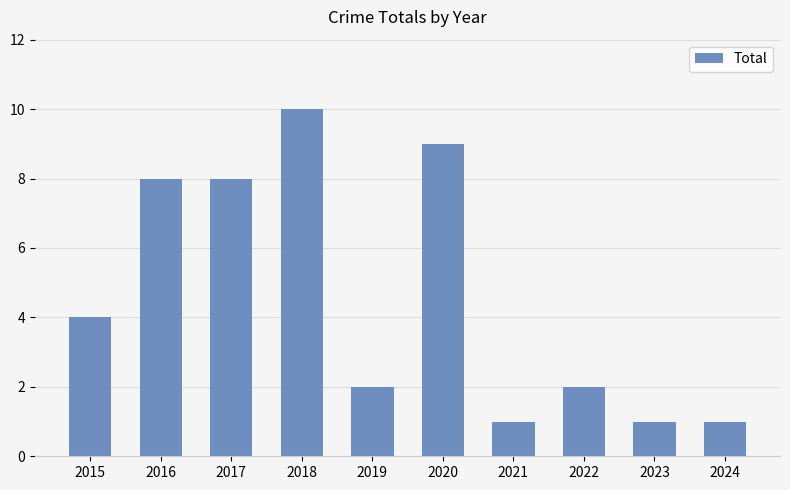

What is the greatest value displayed?

10